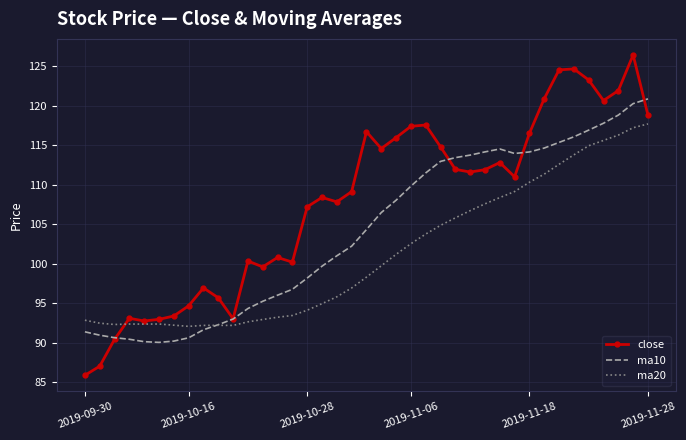

Which series has the largest total across all categories?

close